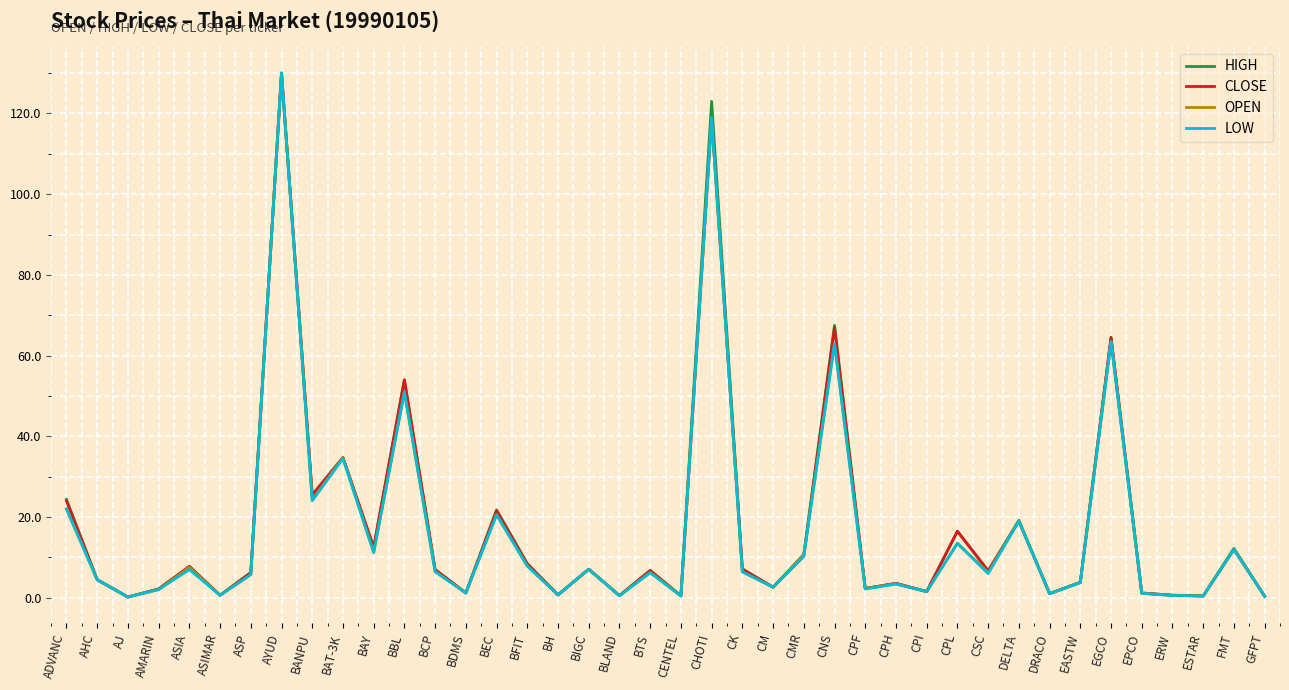

Is the value of LOW at BANPU greater than the value of OPEN at DELTA?

Yes